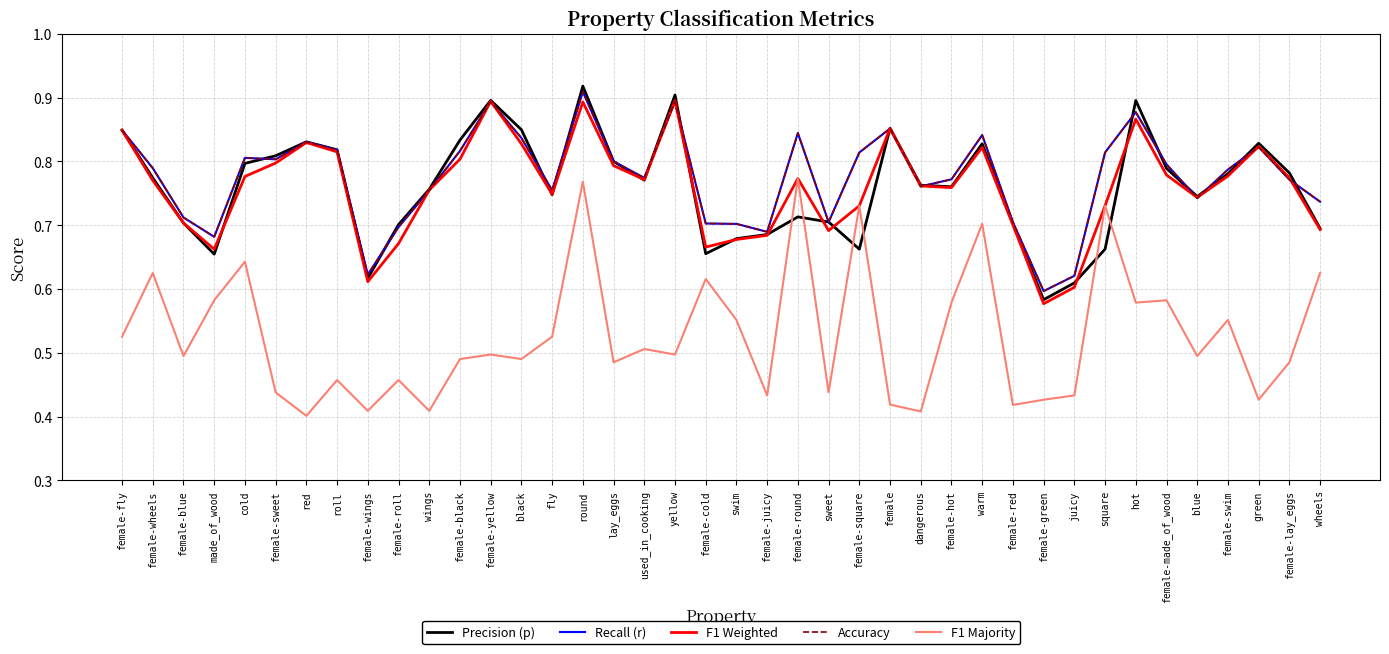

What is the value of the F1 Majority point at the 33rd from the left?

0.7